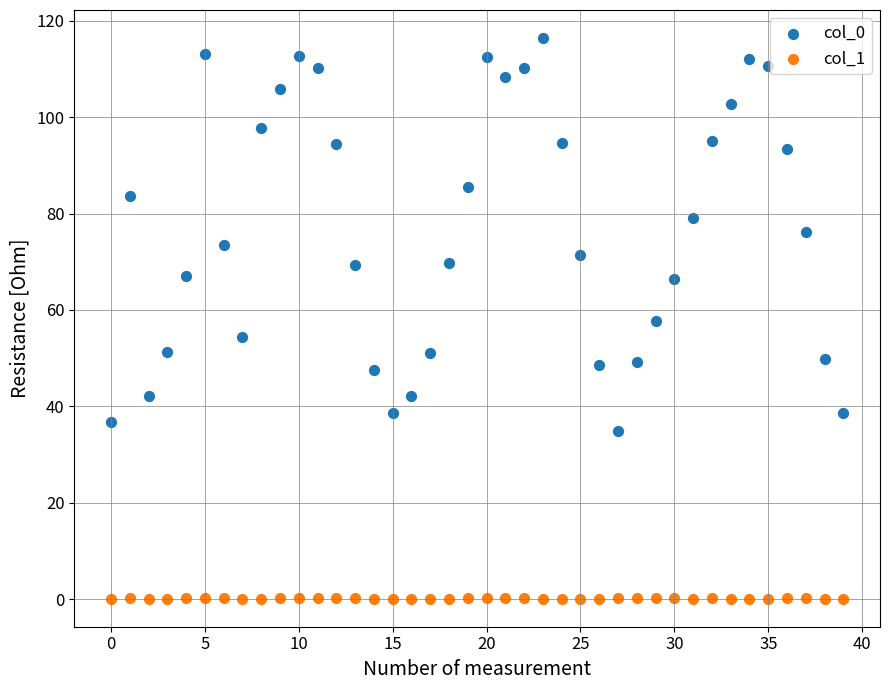

Across all data points, what is the range of Y values (max minus min)?

116.3